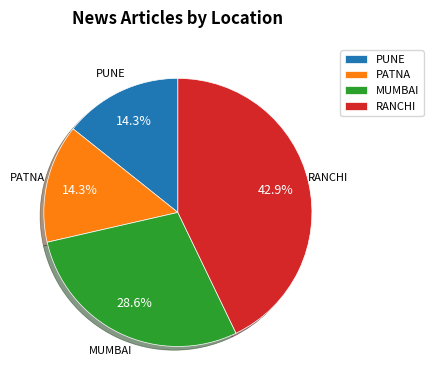

To the nearest percent, what is the difference between the largest and smallest slice percentages?

29%